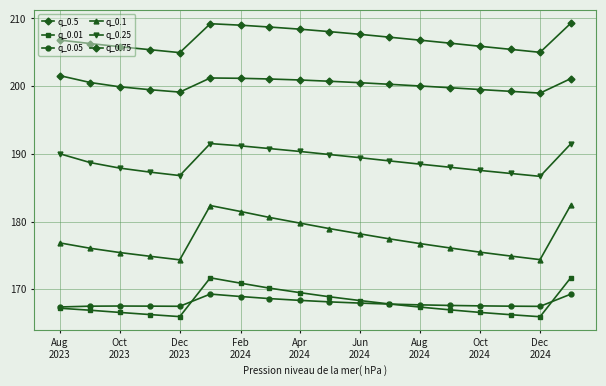

True or false: q_0.01 and q_0.05 intersect in this chart.

True